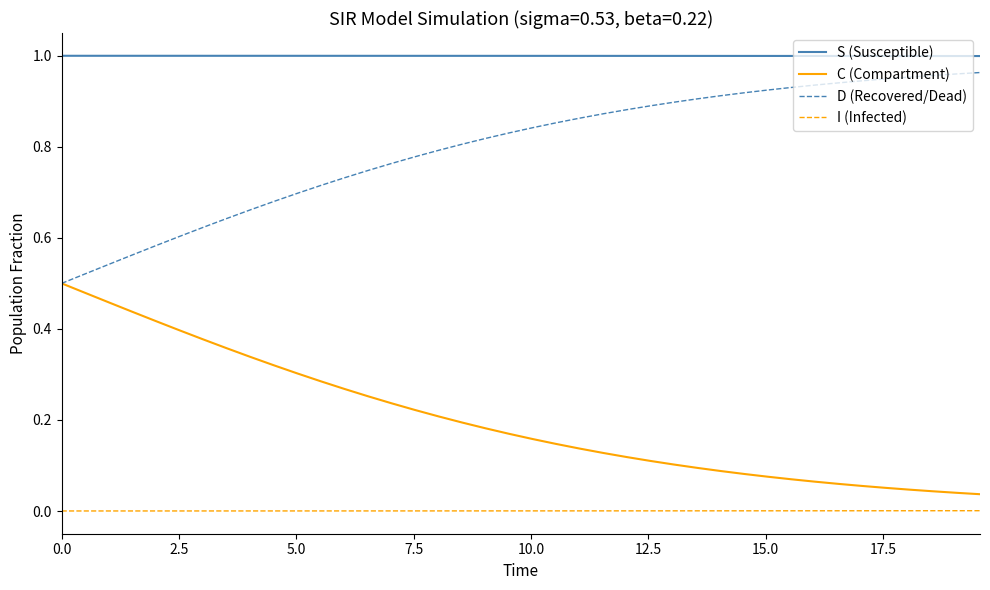

Rank the series by their average value, from highest to lowest.

S (Susceptible), D (Recovered/Dead), C (Compartment), I (Infected)